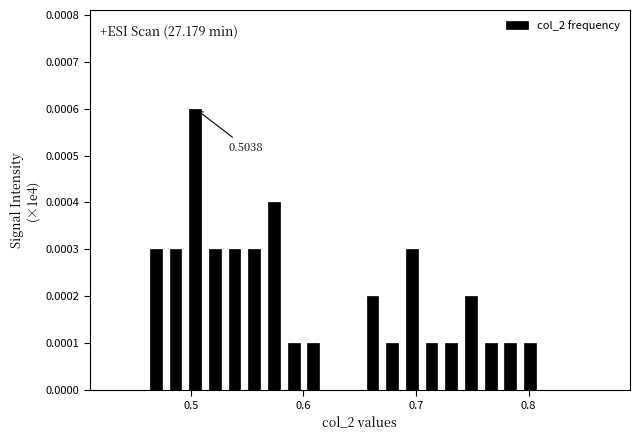

Read against the x-axis, roughly where is the centre of the tallest bar?

0.50